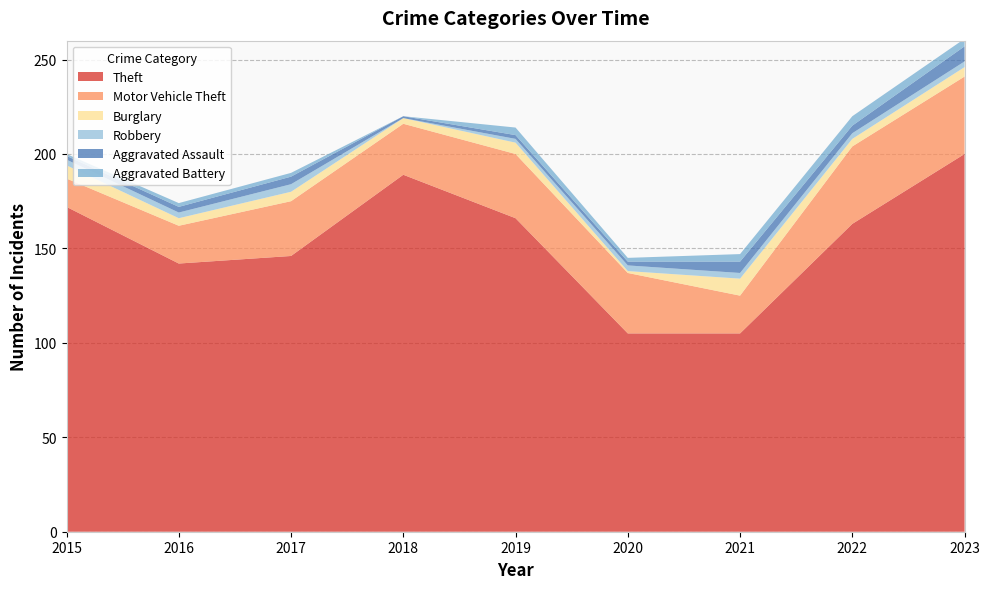

Reading left to right, what are all the values shown in this chart?

Theft: 172	142	146	189	166	105	105	163	200
Motor Vehicle Theft: 15	20	29	27	34	32	20	41	41
Burglary: 7	4	5	3	6	1	9	4	5
Robbery: 3	3	4	0	2	3	3	3	3
Aggravated Assault: 2	3	4	1	2	2	6	4	8
Aggravated Battery: 1	2	2	0	4	2	4	5	4